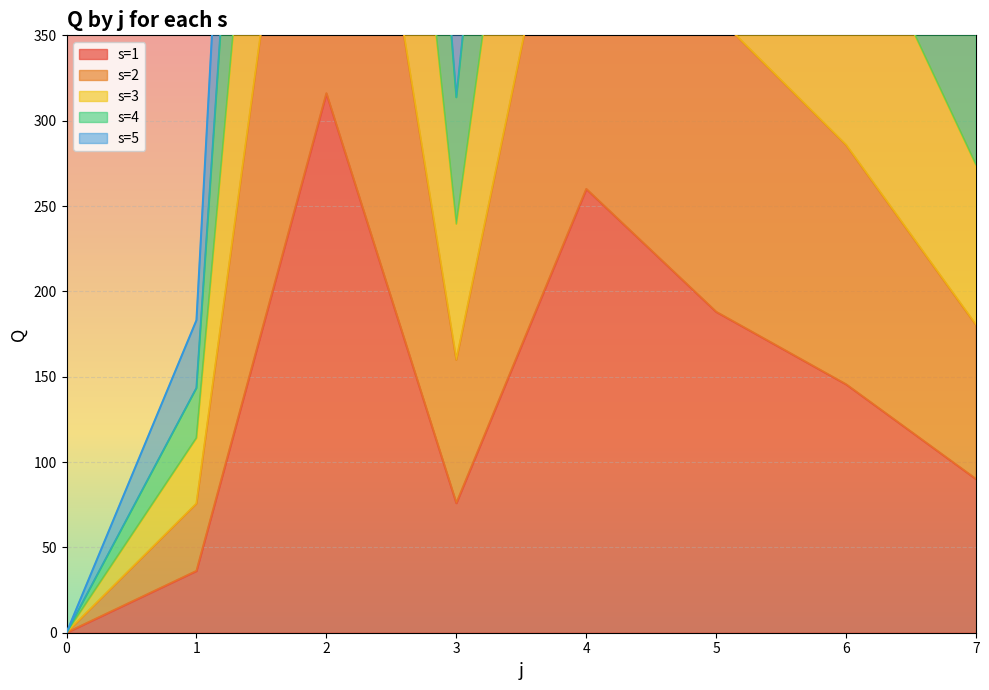

What is the difference between the maximum and minimum values in the s=4 series?

1584.5